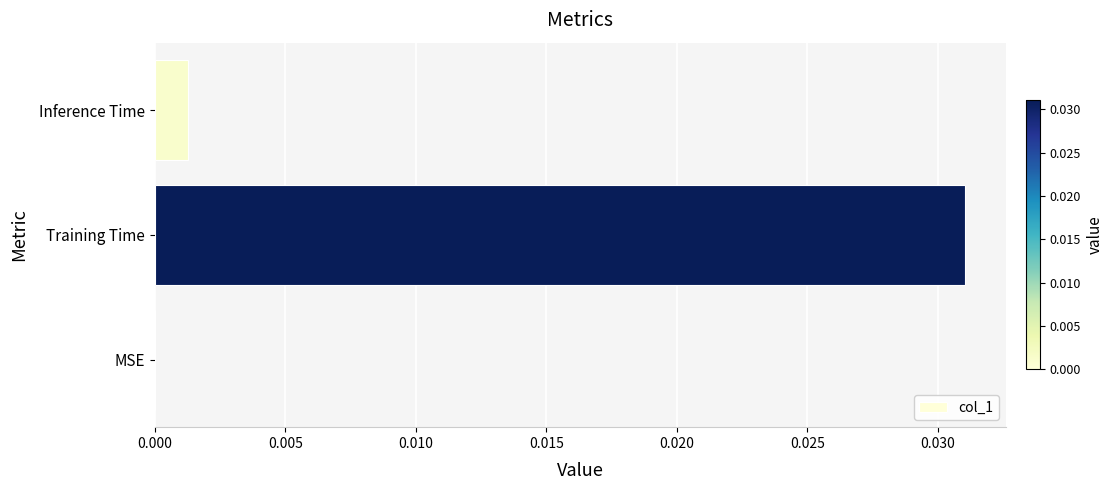

Between Inference Time and MSE, which is larger?

Inference Time